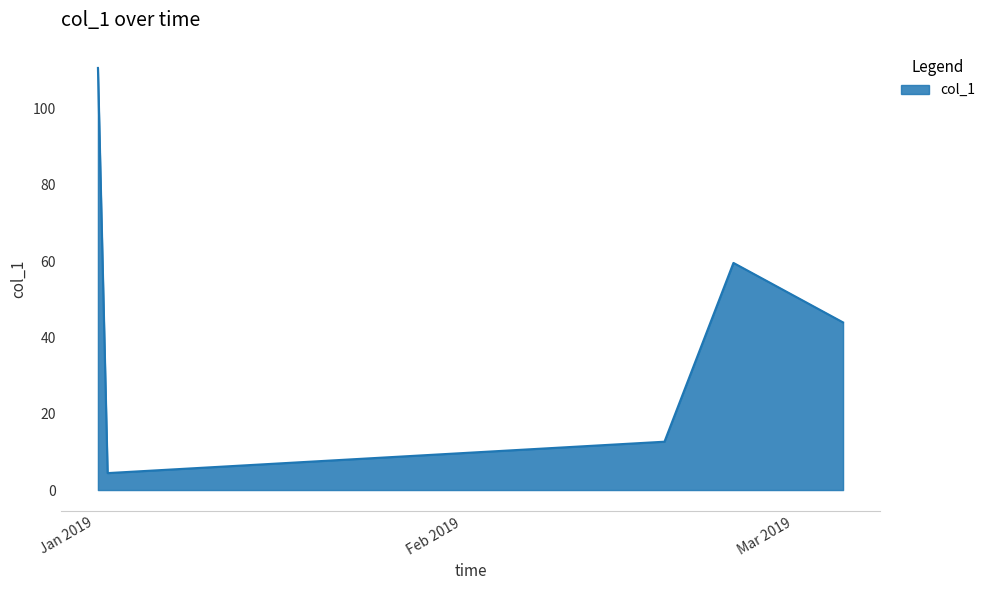

What is the greatest value displayed?

110.7